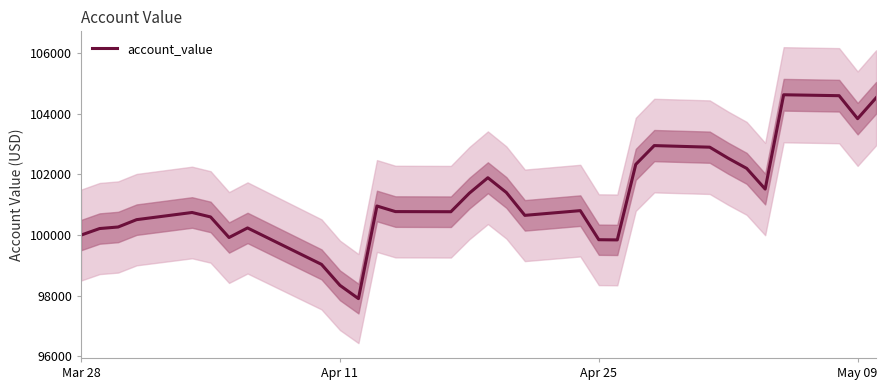

What is the maximum value for account_value?

104628.4